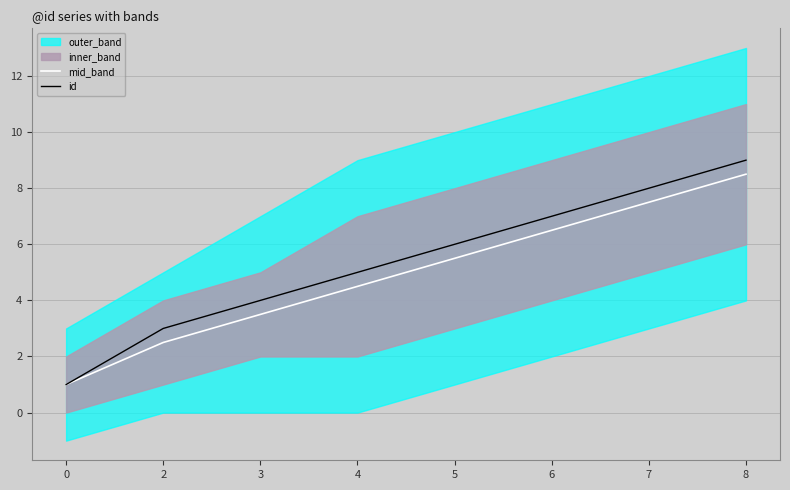

At which label is mid_band closest to 4?

3